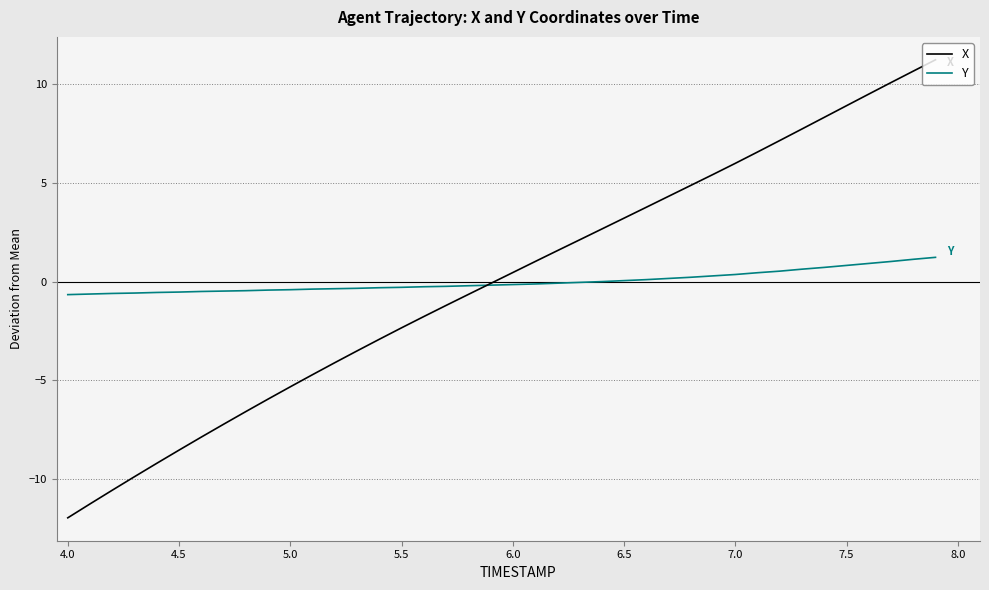

Which series has the largest range (max minus min)?

X